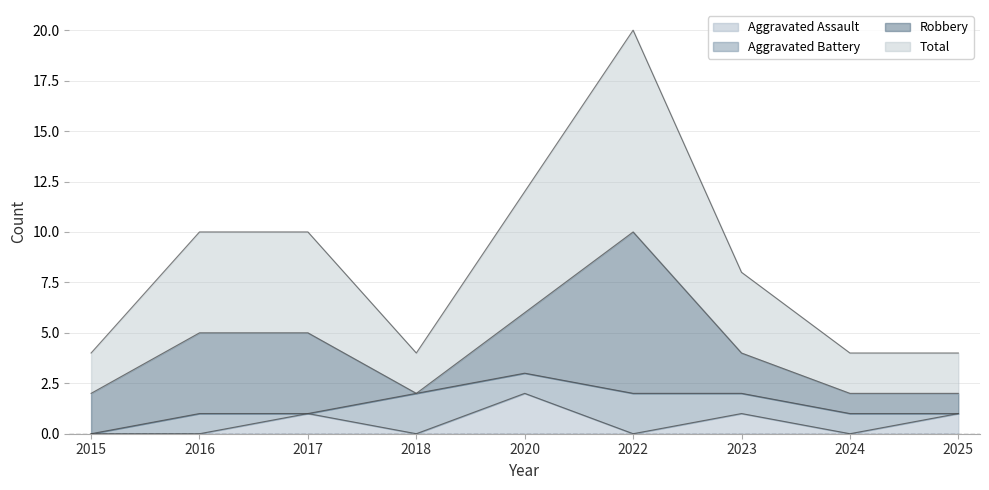

The value of Aggravated Assault at 2020 is 1. True or false?

False